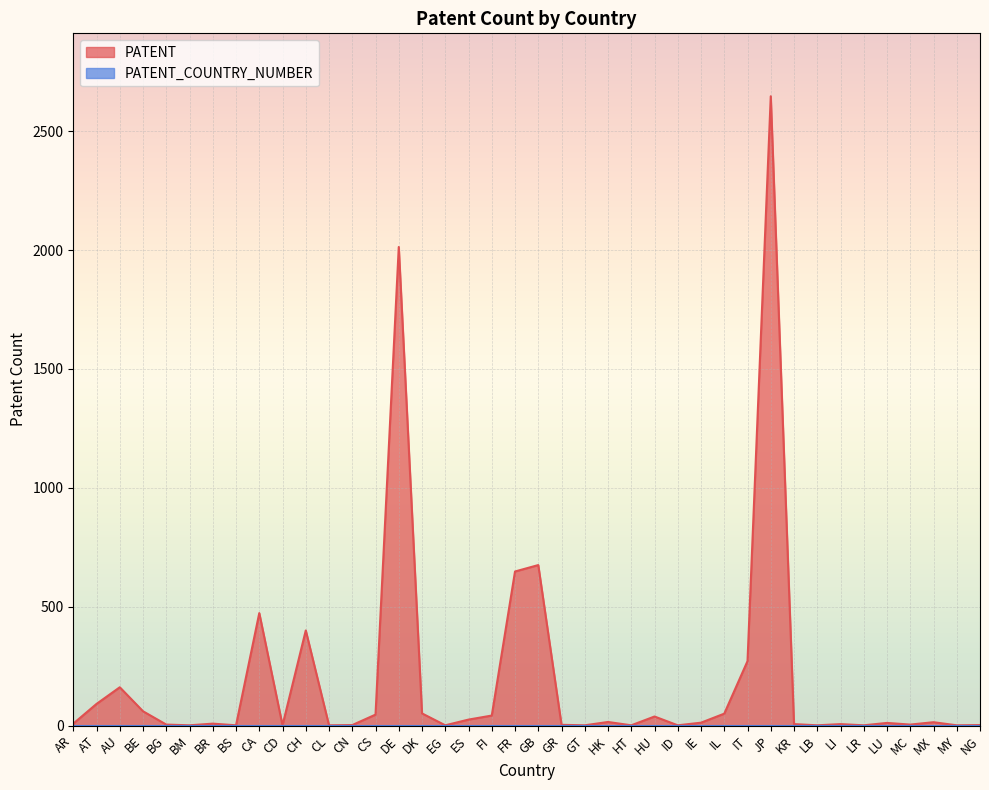

Where is the first local minimum?

BM